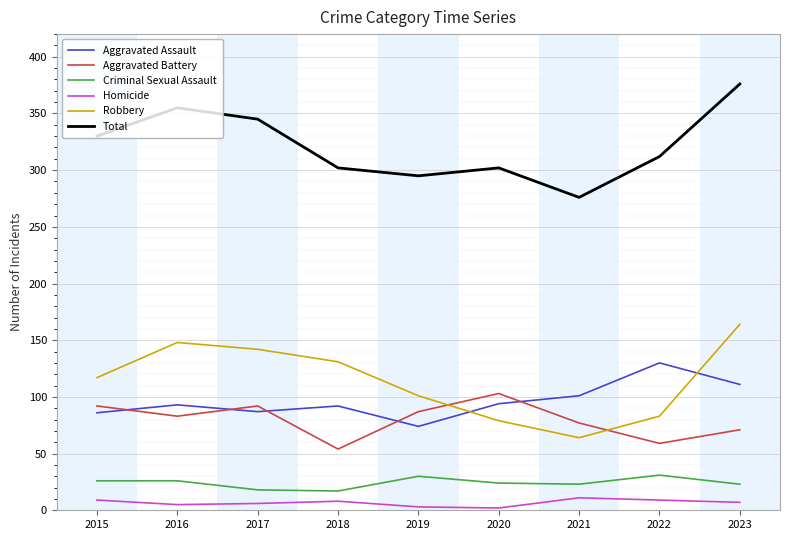

What is the difference between the Total values at 2015 and 2021?

54